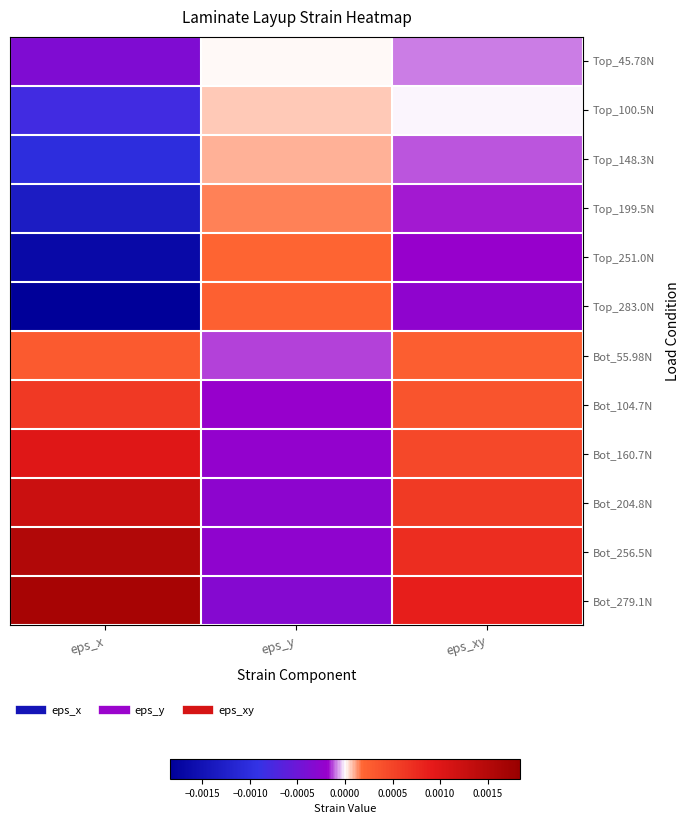

Which series has the largest total across all categories?

Bot_279.1N